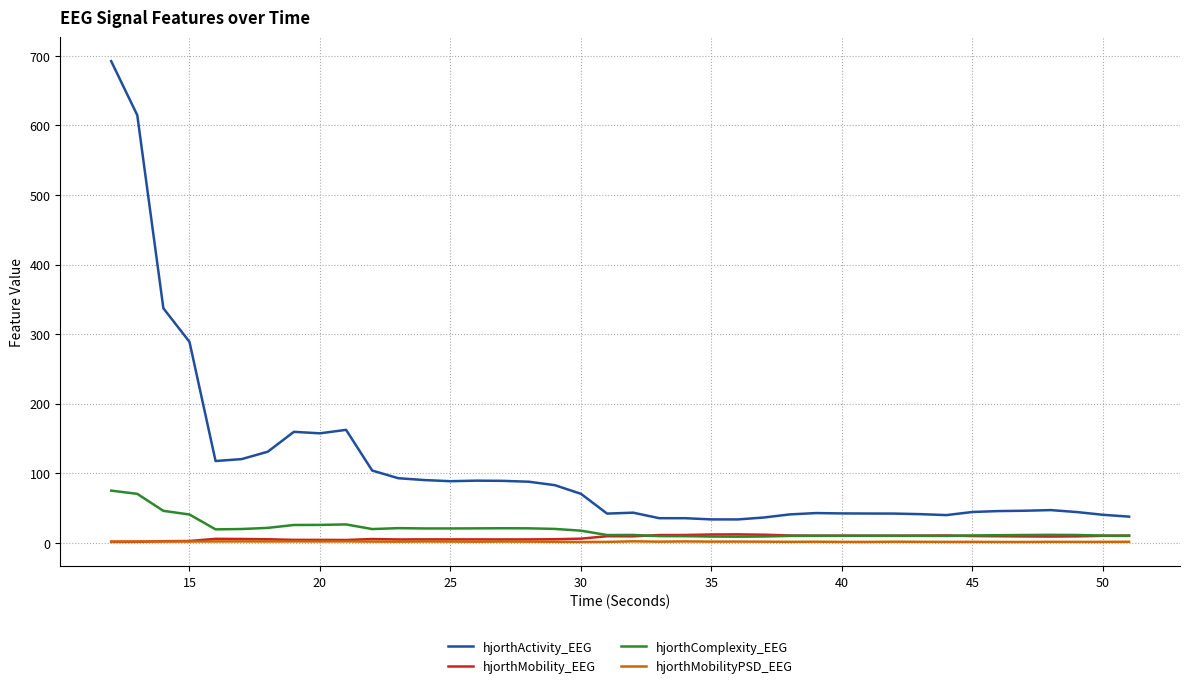

True or false: hjorthMobility_EEG and hjorthActivity_EEG intersect in this chart.

False